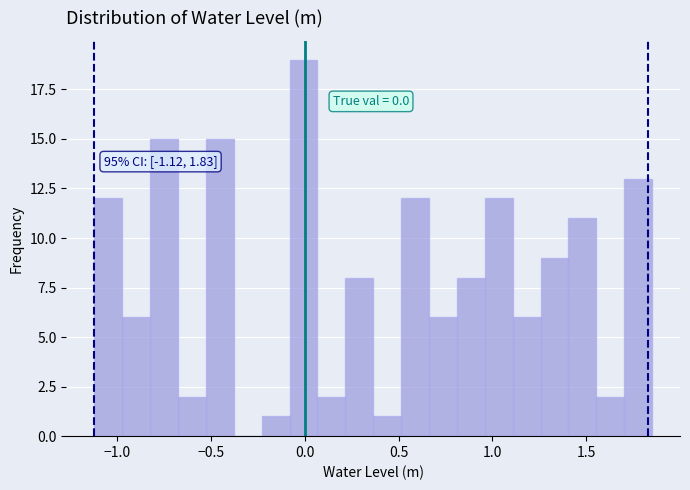

Around what value on the x-axis is the tallest bar? Give the approximate position of its centre, as read against the axis.

0.00